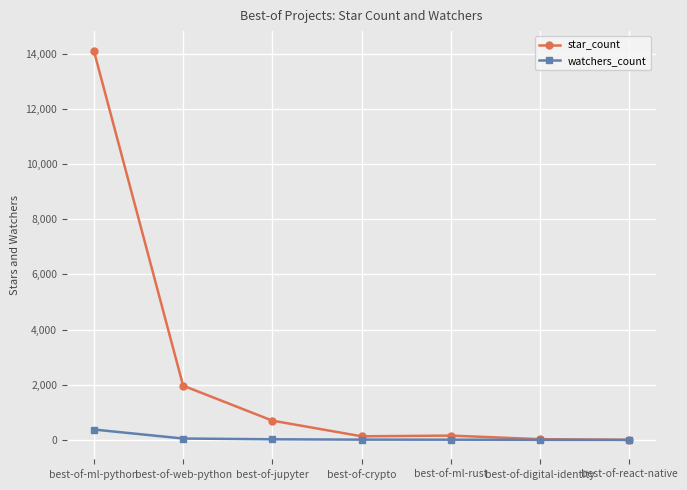

List the series in order of their overall mean, lowest first.

watchers_count, star_count